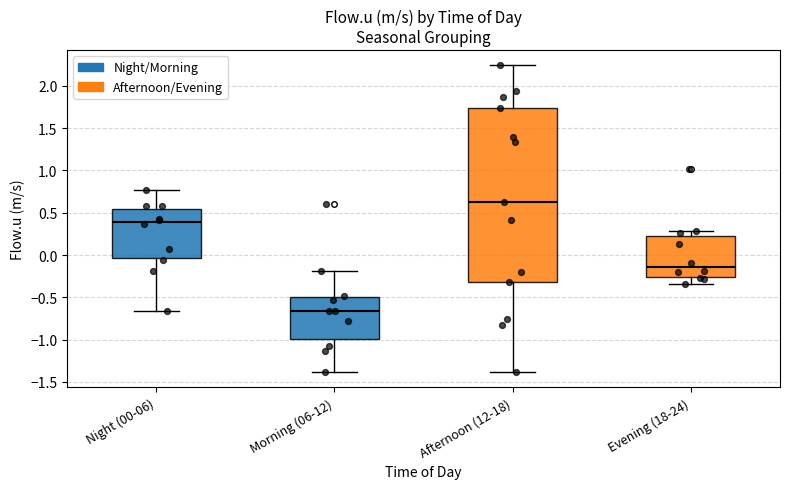

Which box is the tallest, from its lower edge to its upper edge?

Afternoon (12-18)